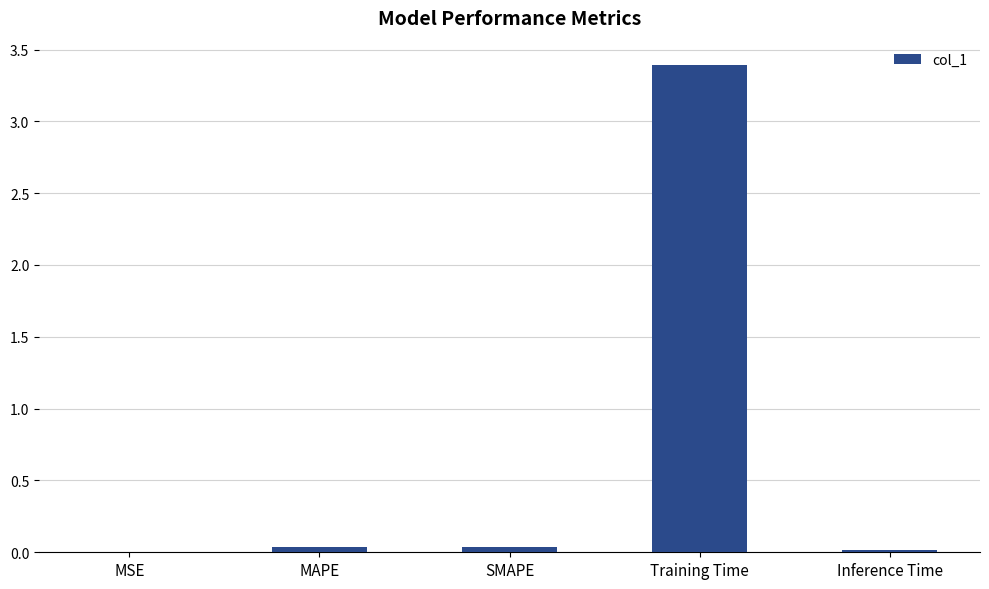

Read the value at Training Time.

3.4